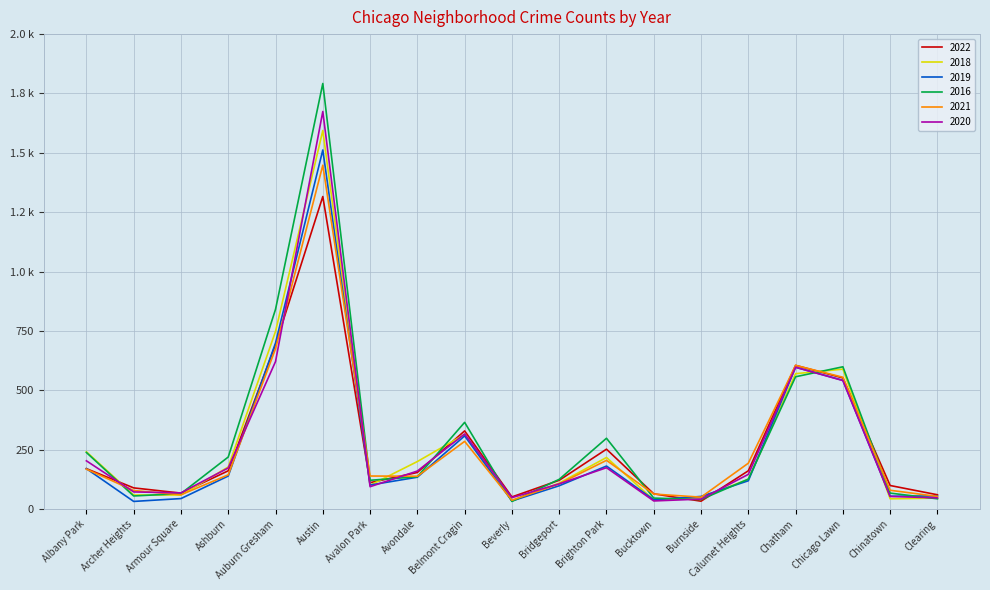

What are all the series names shown in the legend?

2022, 2018, 2019, 2016, 2021, 2020